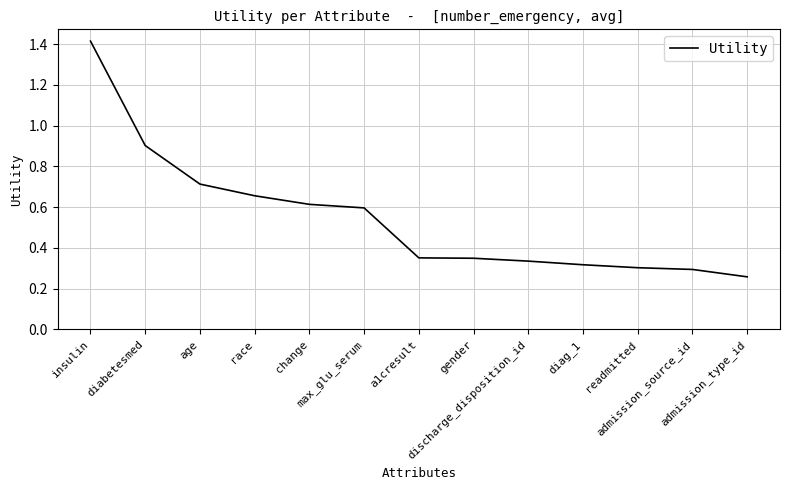

What is the change in value from max_glu_serum to discharge_disposition_id?

-0.3